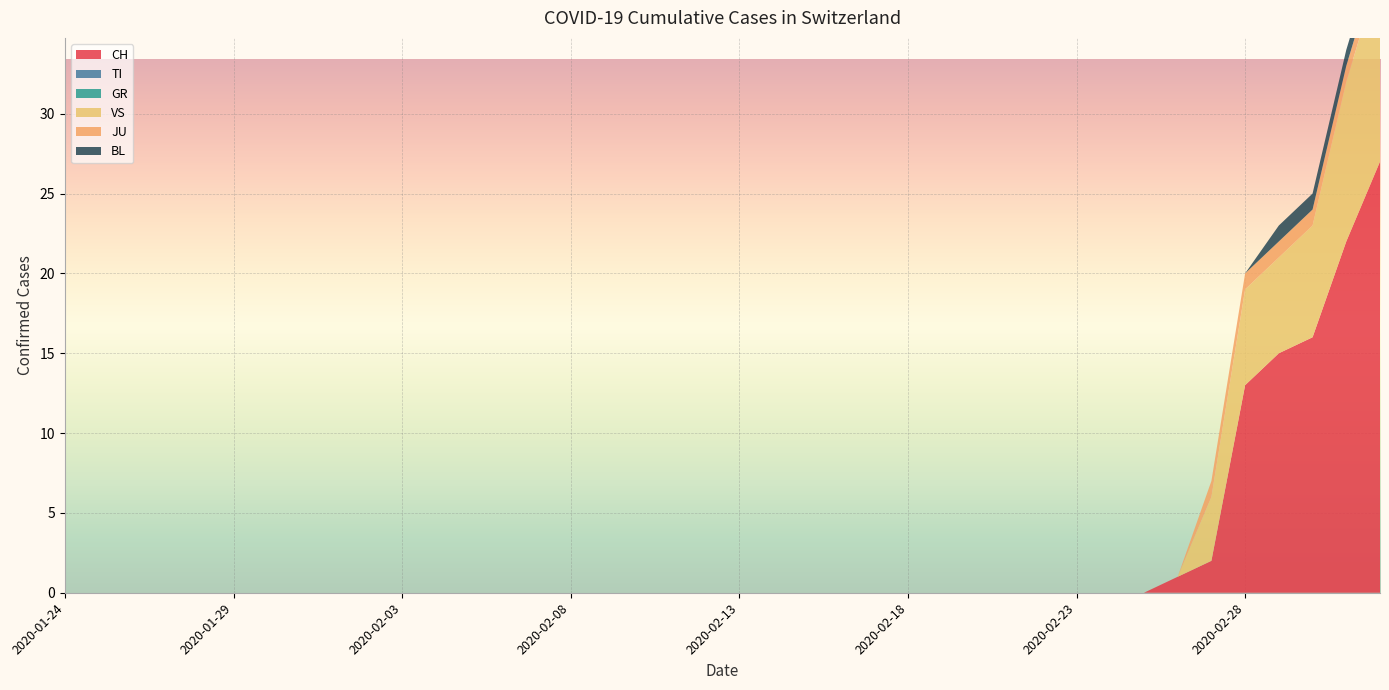

Reading left to right, extract all data points from this chart.

CH: 2020-01-24=0	2020-01-25=0	2020-01-26=0	2020-01-27=0	2020-01-28=0	2020-01-29=0	2020-01-30=0	2020-01-31=0	2020-02-01=0	2020-02-02=0	2020-02-03=0	2020-02-04=0	2020-02-05=0	2020-02-06=0	2020-02-07=0	2020-02-08=0	2020-02-09=0	2020-02-10=0	2020-02-11=0	2020-02-12=0	2020-02-13=0	2020-02-14=0	2020-02-15=0	2020-02-16=0	2020-02-17=0	2020-02-18=0	2020-02-19=0	2020-02-20=0	2020-02-21=0	2020-02-22=0	2020-02-23=0	2020-02-24=0	2020-02-25=0	2020-02-26=1	2020-02-27=2	2020-02-28=13	2020-02-29=15	2020-03-01=16	2020-03-02=22	2020-03-03=27
TI: 2020-01-24=0	2020-01-25=0	2020-01-26=0	2020-01-27=0	2020-01-28=0	2020-01-29=0	2020-01-30=0	2020-01-31=0	2020-02-01=0	2020-02-02=0	2020-02-03=0	2020-02-04=0	2020-02-05=0	2020-02-06=0	2020-02-07=0	2020-02-08=0	2020-02-09=0	2020-02-10=0	2020-02-11=0	2020-02-12=0	2020-02-13=0	2020-02-14=0	2020-02-15=0	2020-02-16=0	2020-02-17=0	2020-02-18=0	2020-02-19=0	2020-02-20=0	2020-02-21=0	2020-02-22=0	2020-02-23=0	2020-02-24=0	2020-02-25=0	2020-02-26=0	2020-02-27=0	2020-02-28=0	2020-02-29=0	2020-03-01=0	2020-03-02=0	2020-03-03=0
GR: 2020-01-24=0	2020-01-25=0	2020-01-26=0	2020-01-27=0	2020-01-28=0	2020-01-29=0	2020-01-30=0	2020-01-31=0	2020-02-01=0	2020-02-02=0	2020-02-03=0	2020-02-04=0	2020-02-05=0	2020-02-06=0	2020-02-07=0	2020-02-08=0	2020-02-09=0	2020-02-10=0	2020-02-11=0	2020-02-12=0	2020-02-13=0	2020-02-14=0	2020-02-15=0	2020-02-16=0	2020-02-17=0	2020-02-18=0	2020-02-19=0	2020-02-20=0	2020-02-21=0	2020-02-22=0	2020-02-23=0	2020-02-24=0	2020-02-25=0	2020-02-26=0	2020-02-27=0	2020-02-28=0	2020-02-29=0	2020-03-01=0	2020-03-02=0	2020-03-03=0
VS: 2020-01-24=0	2020-01-25=0	2020-01-26=0	2020-01-27=0	2020-01-28=0	2020-01-29=0	2020-01-30=0	2020-01-31=0	2020-02-01=0	2020-02-02=0	2020-02-03=0	2020-02-04=0	2020-02-05=0	2020-02-06=0	2020-02-07=0	2020-02-08=0	2020-02-09=0	2020-02-10=0	2020-02-11=0	2020-02-12=0	2020-02-13=0	2020-02-14=0	2020-02-15=0	2020-02-16=0	2020-02-17=0	2020-02-18=0	2020-02-19=0	2020-02-20=0	2020-02-21=0	2020-02-22=0	2020-02-23=0	2020-02-24=0	2020-02-25=0	2020-02-26=0	2020-02-27=4	2020-02-28=6	2020-02-29=6	2020-03-01=7	2020-03-02=10	2020-03-03=12
JU: 2020-01-24=0	2020-01-25=0	2020-01-26=0	2020-01-27=0	2020-01-28=0	2020-01-29=0	2020-01-30=0	2020-01-31=0	2020-02-01=0	2020-02-02=0	2020-02-03=0	2020-02-04=0	2020-02-05=0	2020-02-06=0	2020-02-07=0	2020-02-08=0	2020-02-09=0	2020-02-10=0	2020-02-11=0	2020-02-12=0	2020-02-13=0	2020-02-14=0	2020-02-15=0	2020-02-16=0	2020-02-17=0	2020-02-18=0	2020-02-19=0	2020-02-20=0	2020-02-21=0	2020-02-22=0	2020-02-23=0	2020-02-24=0	2020-02-25=0	2020-02-26=0	2020-02-27=1	2020-02-28=1	2020-02-29=1	2020-03-01=1	2020-03-02=1	2020-03-03=1
BL: 2020-01-24=0	2020-01-25=0	2020-01-26=0	2020-01-27=0	2020-01-28=0	2020-01-29=0	2020-01-30=0	2020-01-31=0	2020-02-01=0	2020-02-02=0	2020-02-03=0	2020-02-04=0	2020-02-05=0	2020-02-06=0	2020-02-07=0	2020-02-08=0	2020-02-09=0	2020-02-10=0	2020-02-11=0	2020-02-12=0	2020-02-13=0	2020-02-14=0	2020-02-15=0	2020-02-16=0	2020-02-17=0	2020-02-18=0	2020-02-19=0	2020-02-20=0	2020-02-21=0	2020-02-22=0	2020-02-23=0	2020-02-24=0	2020-02-25=0	2020-02-26=0	2020-02-27=0	2020-02-28=0	2020-02-29=1	2020-03-01=1	2020-03-02=1	2020-03-03=1